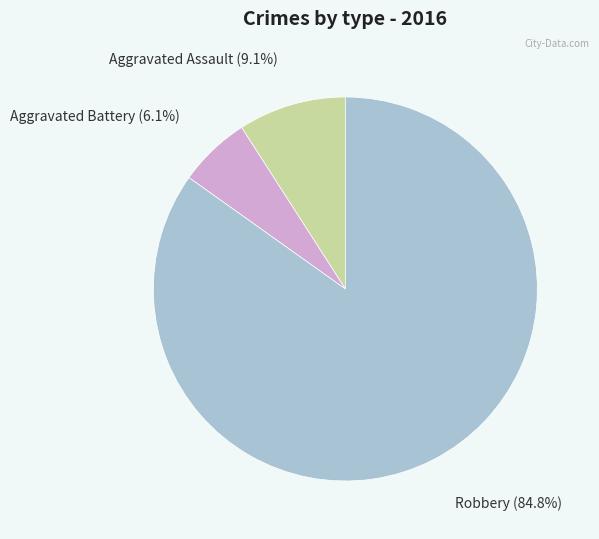

Count the number of slices in the pie.

3